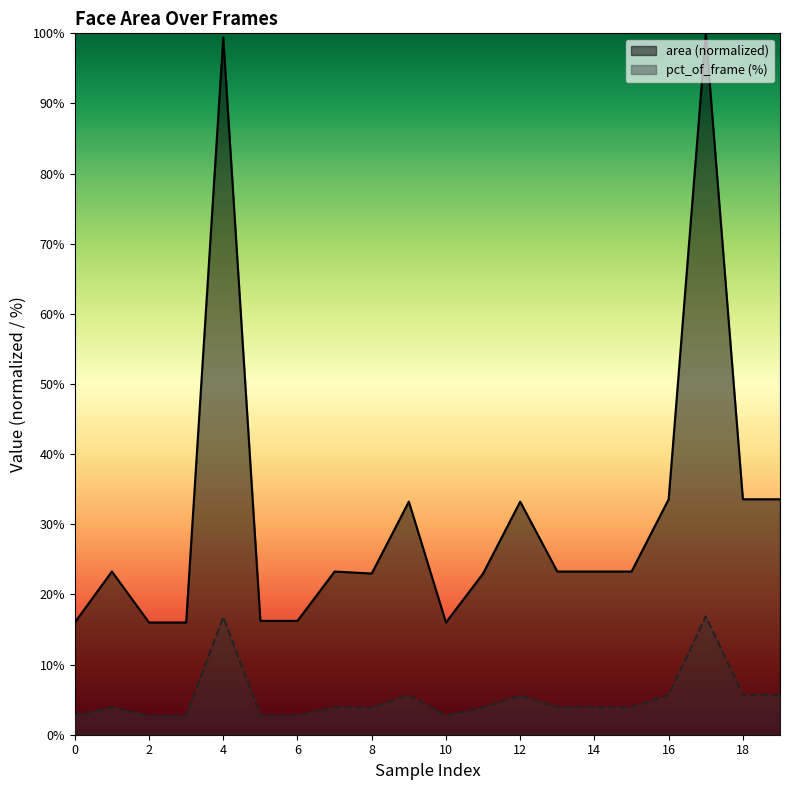

Between 3 and 9, which series saw the biggest shift?

area